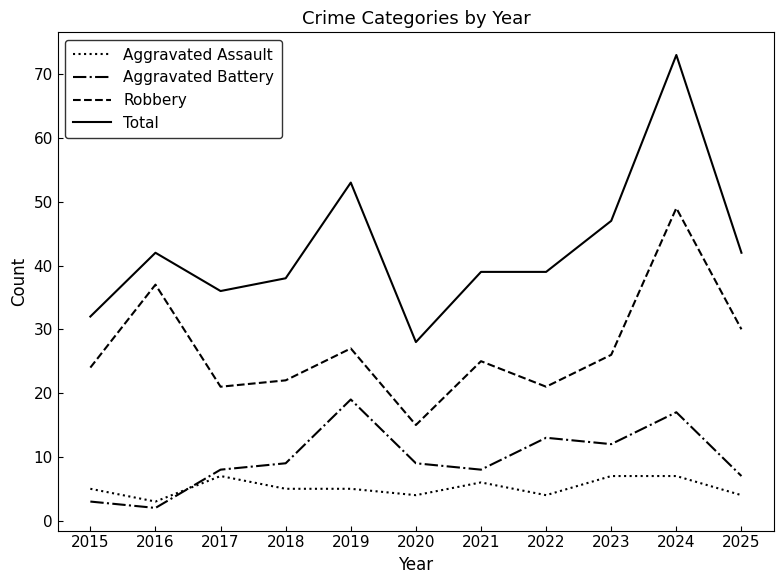

The value of Robbery at 2022 is 5. True or false?

False